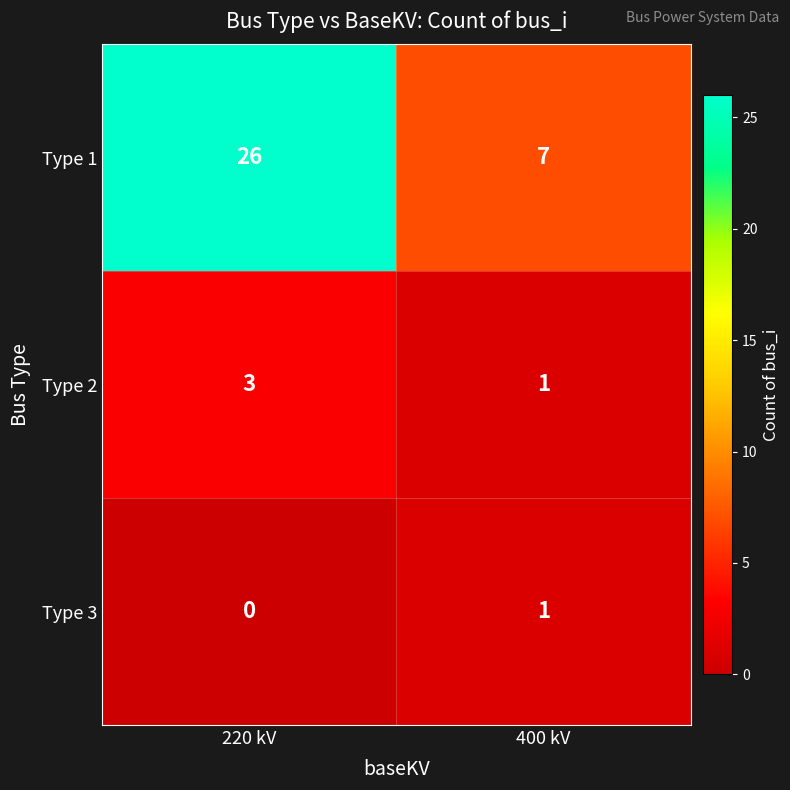

Reading left to right, extract all data points from this chart.

Type 1: 220 kV=26	400 kV=7
Type 2: 220 kV=3	400 kV=1
Type 3: 220 kV=0	400 kV=1